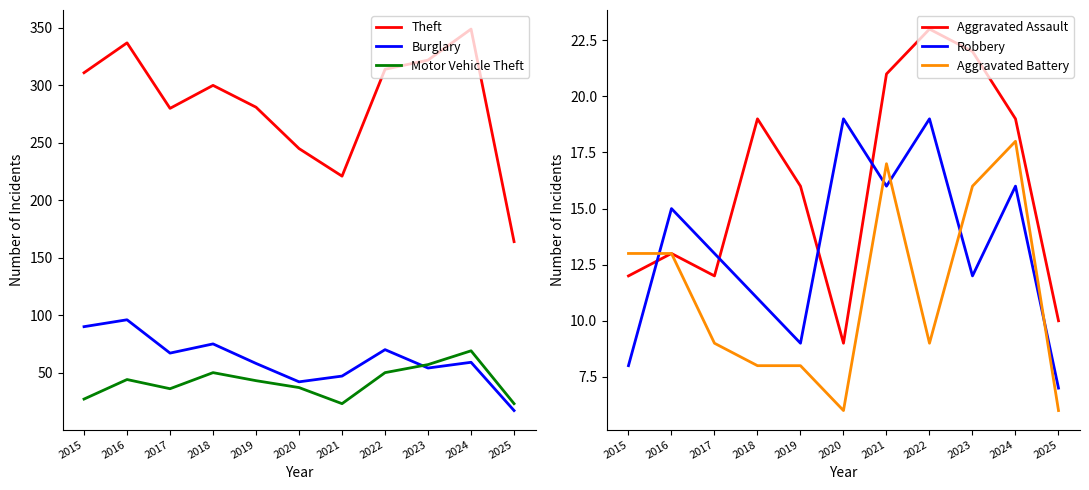

The value of Burglary at 2020 is 42. True or false?

True